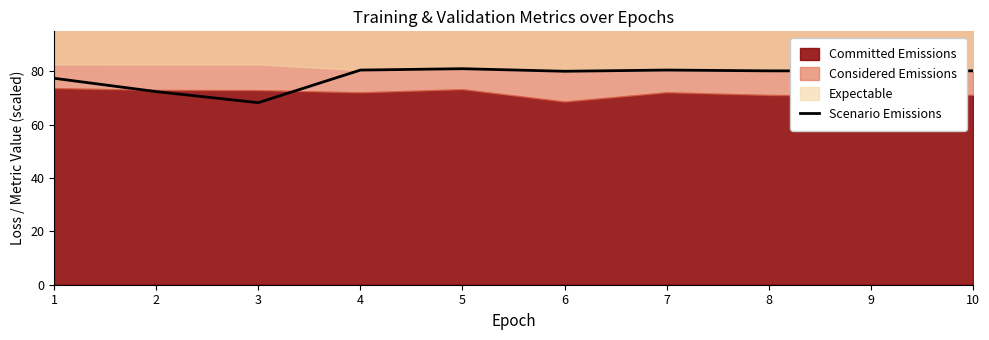

Does the chart display data point markers on the line(s)?

No